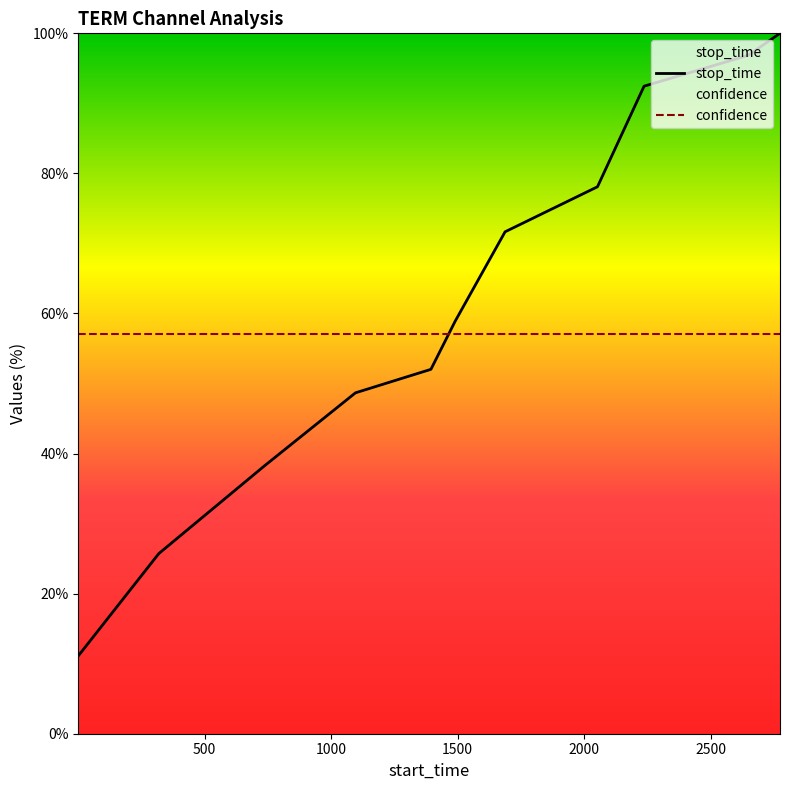

Read the value at 2647.

96.9